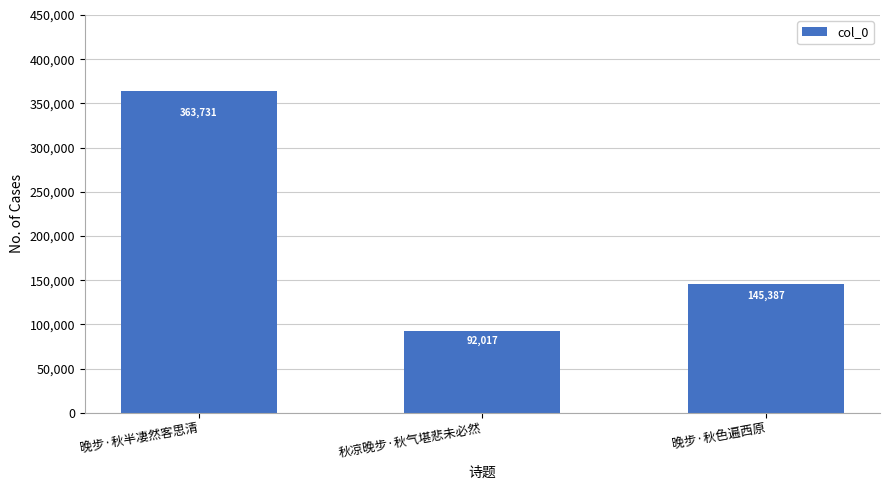

What is the change in value from 晚步·秋半凄然客思清 to 晚步·秋色遍西原?

-218344